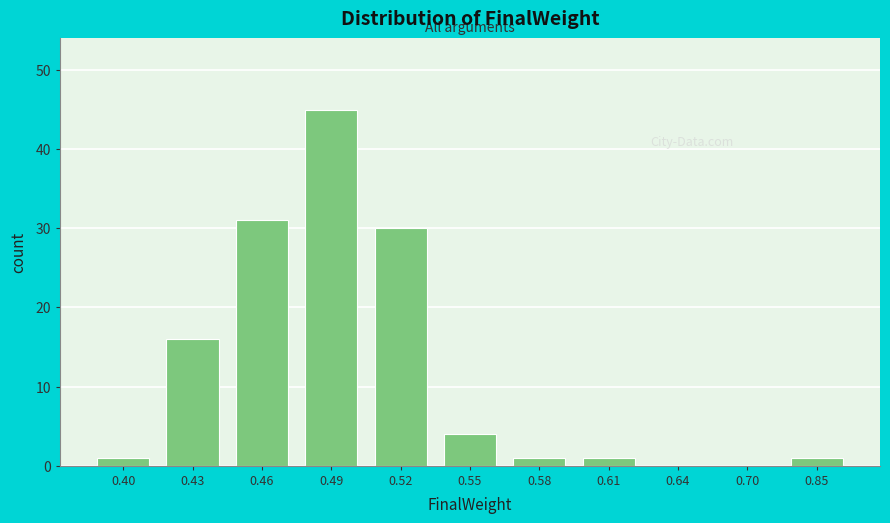

Reading right to left, what are all the values shown in this chart?

0.85=1	0.70=0	0.64=0	0.61=1	0.58=1	0.55=4	0.52=30	0.49=45	0.46=31	0.43=16	0.40=1